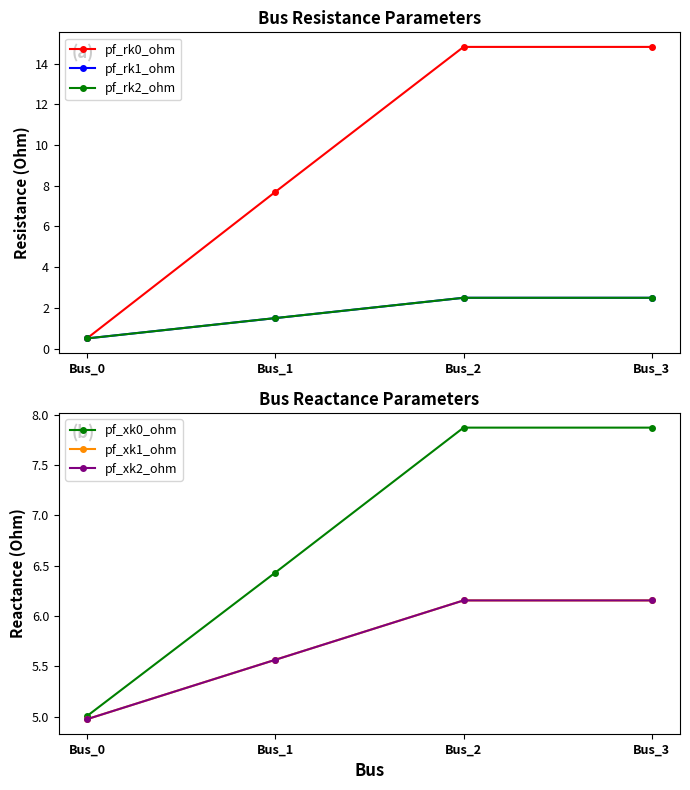

What is the sum of all pf_rk0_ohm values?

37.8